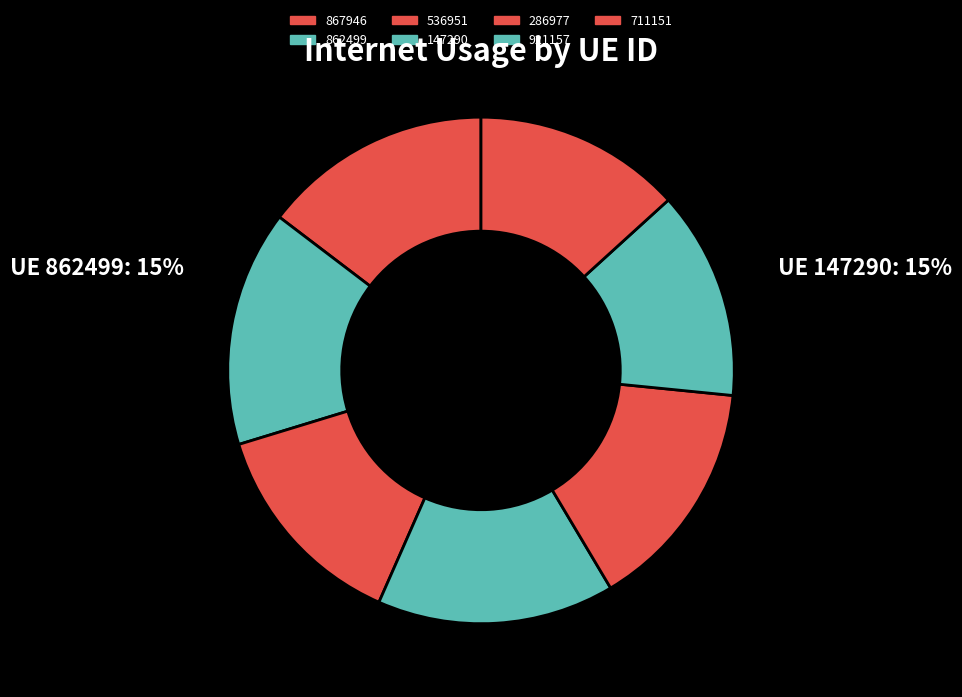

Rank the categories by value from highest to lowest.

147290, 862499, 286977, 867946, 536951, 921157, 711151